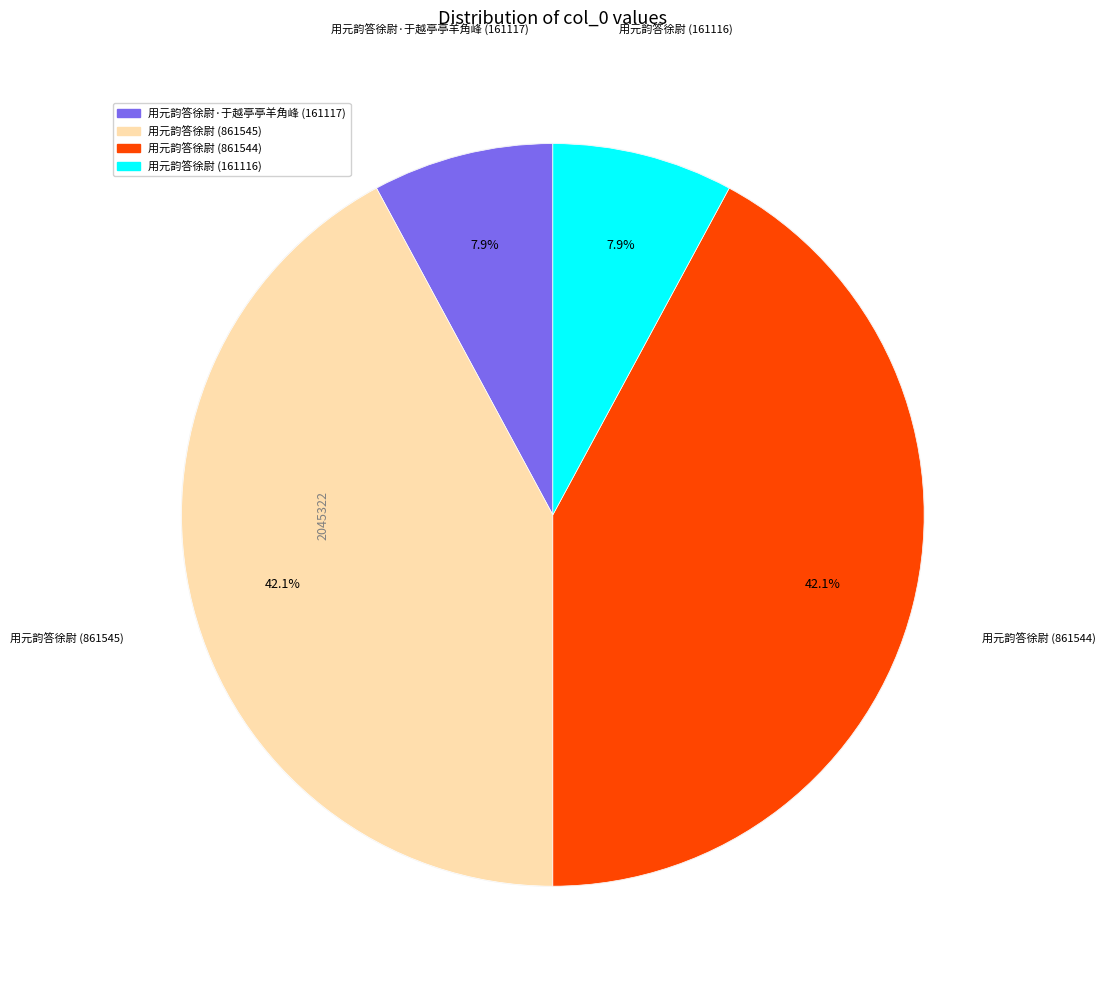

The 用元韵答徐尉 slice represents 8% of the pie. True or false?

True